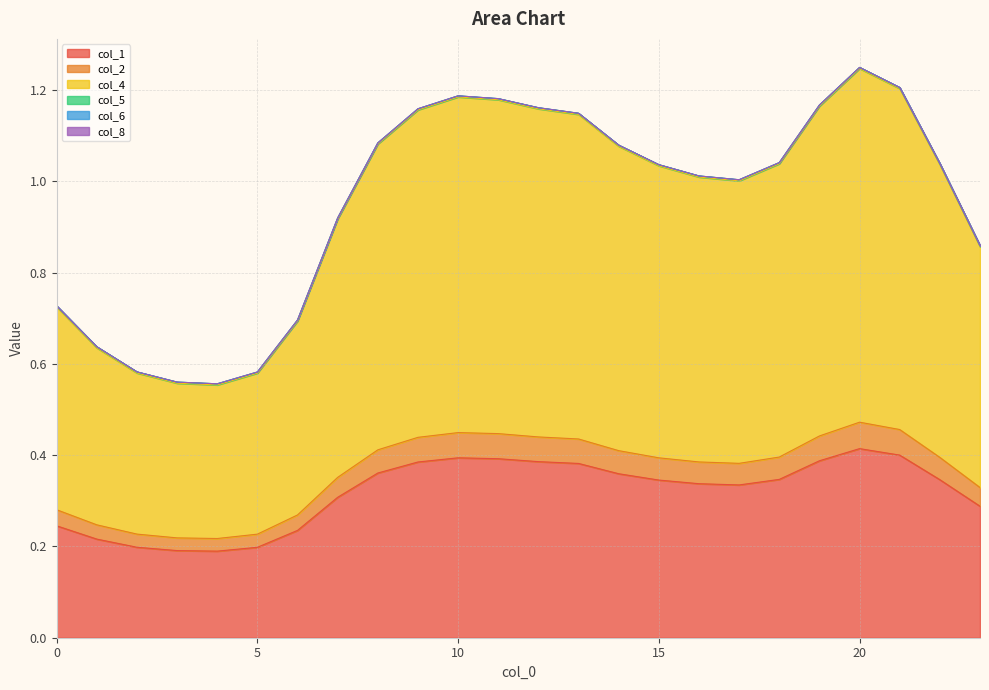

True or false: col_2 and col_4 cross at least once.

False